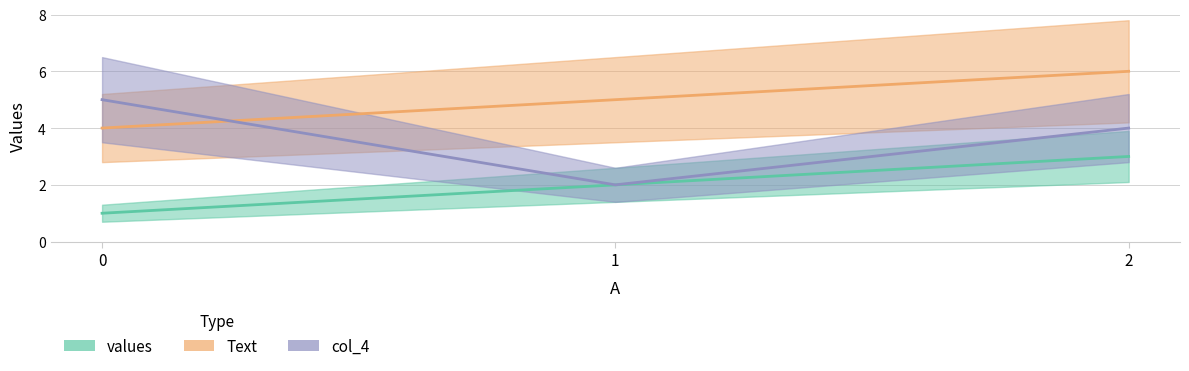

What is the maximum value for values?

3